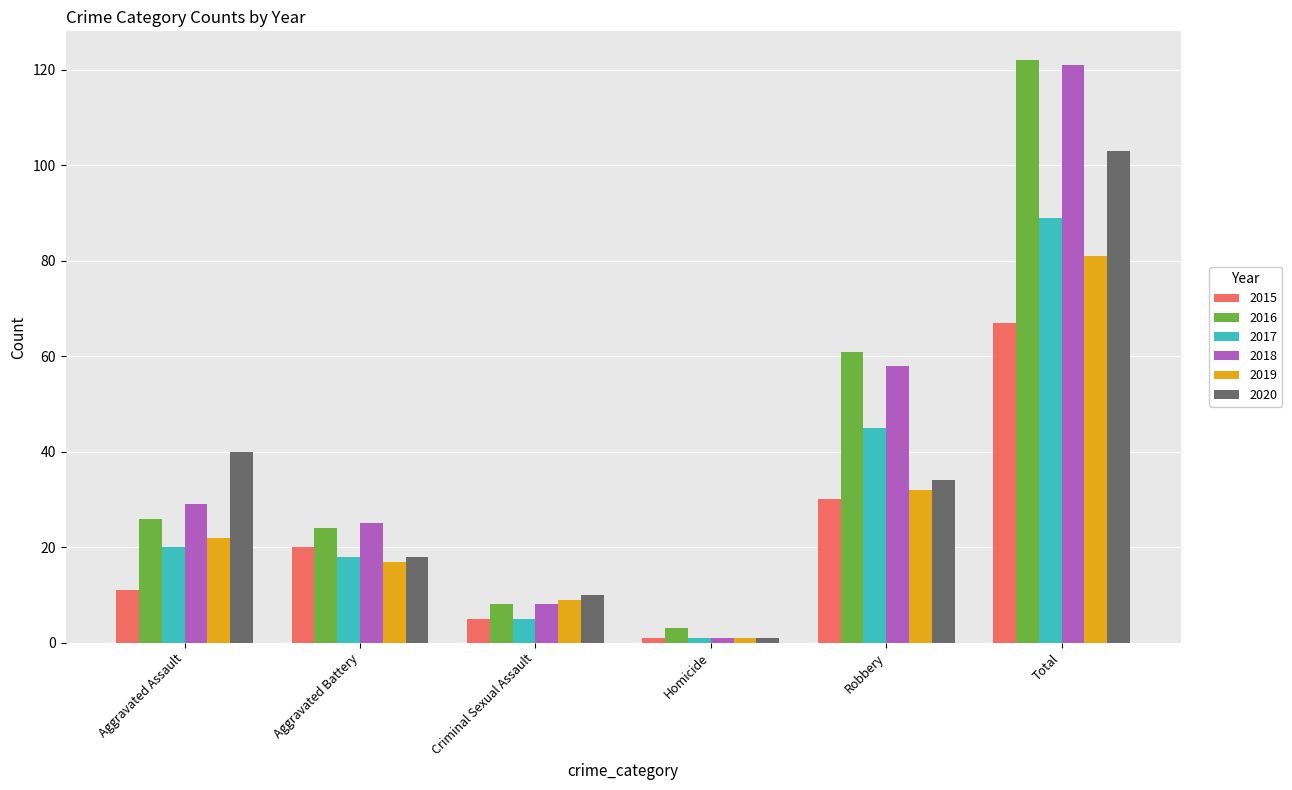

The value of 2020 at Aggravated Battery is 29. True or false?

False